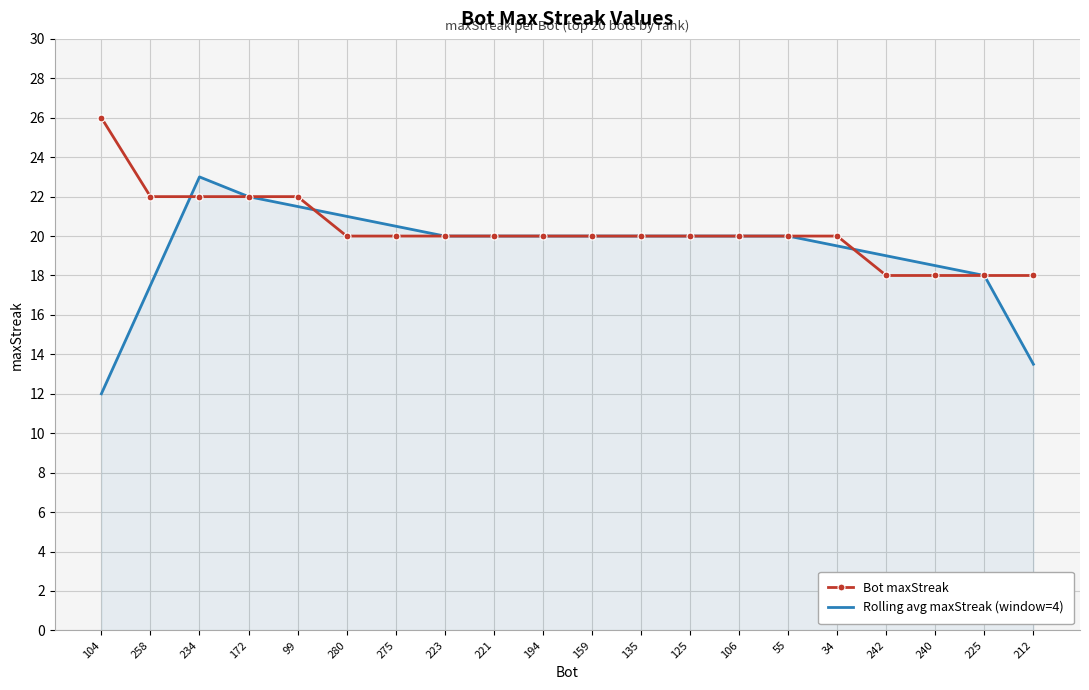

At which category does the chart reach its peak across all series?

104